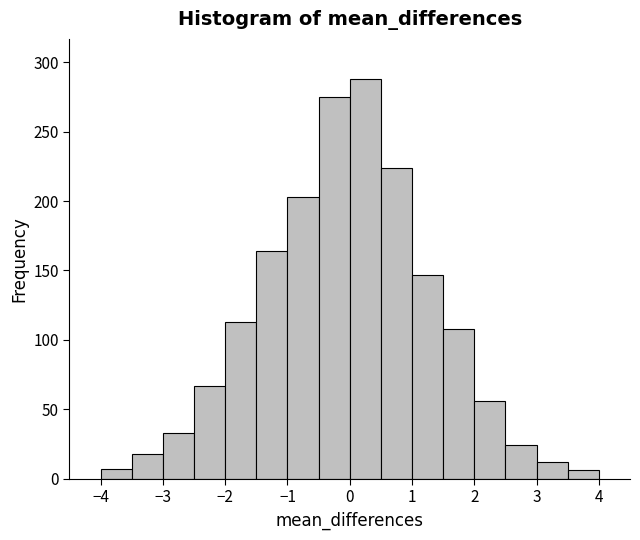

Reading left to right, transcribe this chart: for each bar, give the range it covers on the x-axis and its height. The values are not printed on the chart, so give them approximately, as read against the axis.

-4.0 to -3.5: 5
-3.5 to -3.0: 20
-3.0 to -2.5: 35
-2.5 to -2.0: 65
-2.0 to -1.5: 115
-1.5 to -1.0: 165
-1.0 to -0.5: 205
-0.5 to 0.0: 275
0.0 to 0.5: 290
0.5 to 1.0: 225
1.0 to 1.5: 145
1.5 to 2.0: 110
2.0 to 2.5: 55
2.5 to 3.0: 25
3.0 to 3.5: 10
3.5 to 4.0: 5